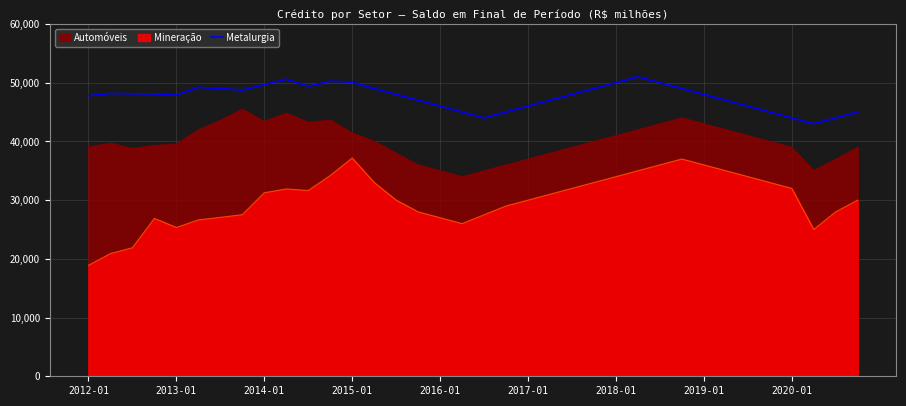

List the series in order of their overall mean, highest first.

Metalurgia, Automóveis, Mineração